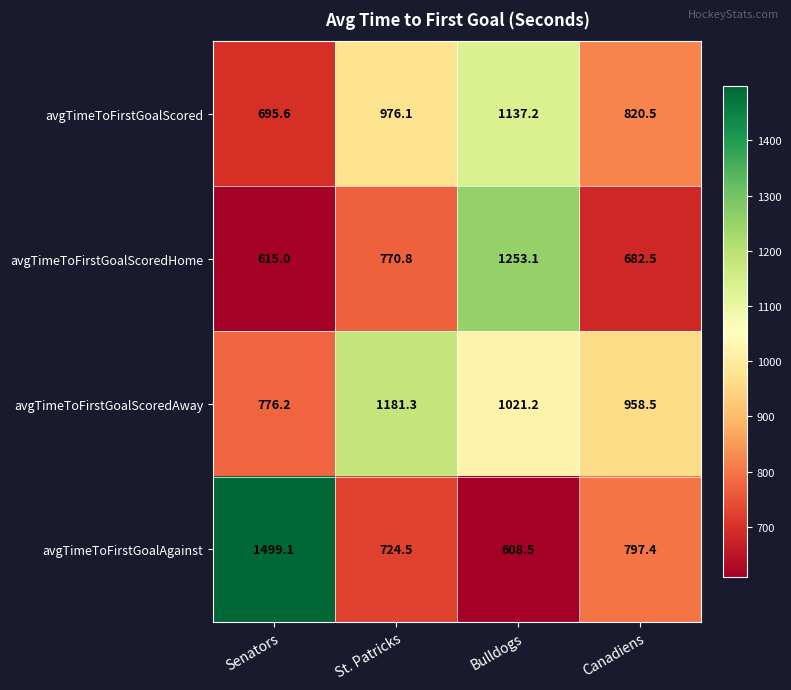

Reading left to right, what are all the values shown in this chart?

avgTimeToFirstGoalScored: Senators=695.6	St. Patricks=976.1	Bulldogs=1137.2	Canadiens=820.5
avgTimeToFirstGoalScoredHome: Senators=615.0	St. Patricks=770.8	Bulldogs=1253.1	Canadiens=682.5
avgTimeToFirstGoalScoredAway: Senators=776.2	St. Patricks=1181.3	Bulldogs=1021.2	Canadiens=958.5
avgTimeToFirstGoalAgainst: Senators=1499.1	St. Patricks=724.5	Bulldogs=608.5	Canadiens=797.4